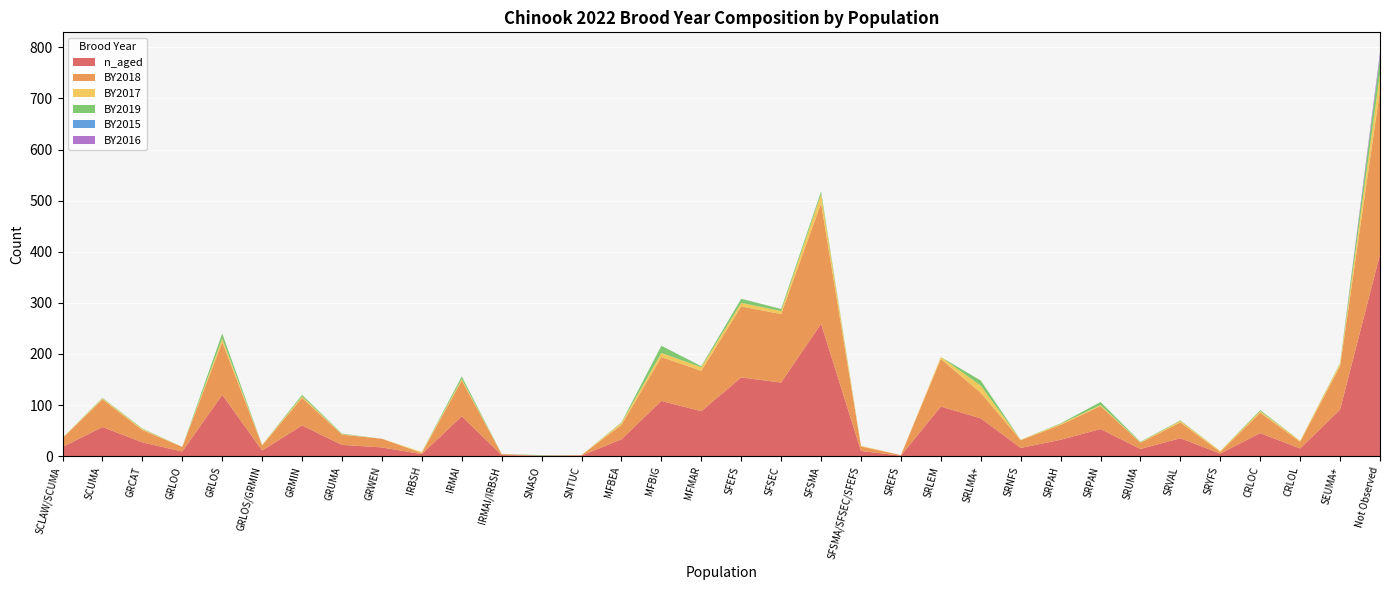

Reading left to right, list all the values displayed in this chart.

n_aged: 18	57	27	9	120	11	60	22	17	4	78	2	1	1	33	108	88	154	144	259	10	1	97	74	16	32	53	14	35	5	45	15	91	395
BY2018: 17	54	24	9	103	10	54	20	17	2	70	2	0	1	28	86	79	139	134	236	9	1	93	50	15	29	45	12	31	3	40	13	85	321
BY2017: 1	2	2	0	7	1	3	1	0	2	3	0	0	0	4	8	7	7	6	18	1	0	4	14	1	2	2	1	3	2	3	2	5	33
BY2019: 0	1	1	0	10	0	3	1	0	0	5	0	1	0	1	14	2	8	4	5	0	0	0	10	0	1	6	1	1	0	2	0	1	32
BY2015: 0	0	0	0	0	0	0	0	0	0	0	0	0	0	0	0	0	0	0	0	0	0	0	0	0	0	0	0	0	0	0	0	0	1
BY2016: 0	0	0	0	0	0	0	0	0	0	0	0	0	0	0	0	0	0	0	0	0	0	0	0	0	0	0	0	0	0	0	0	0	8